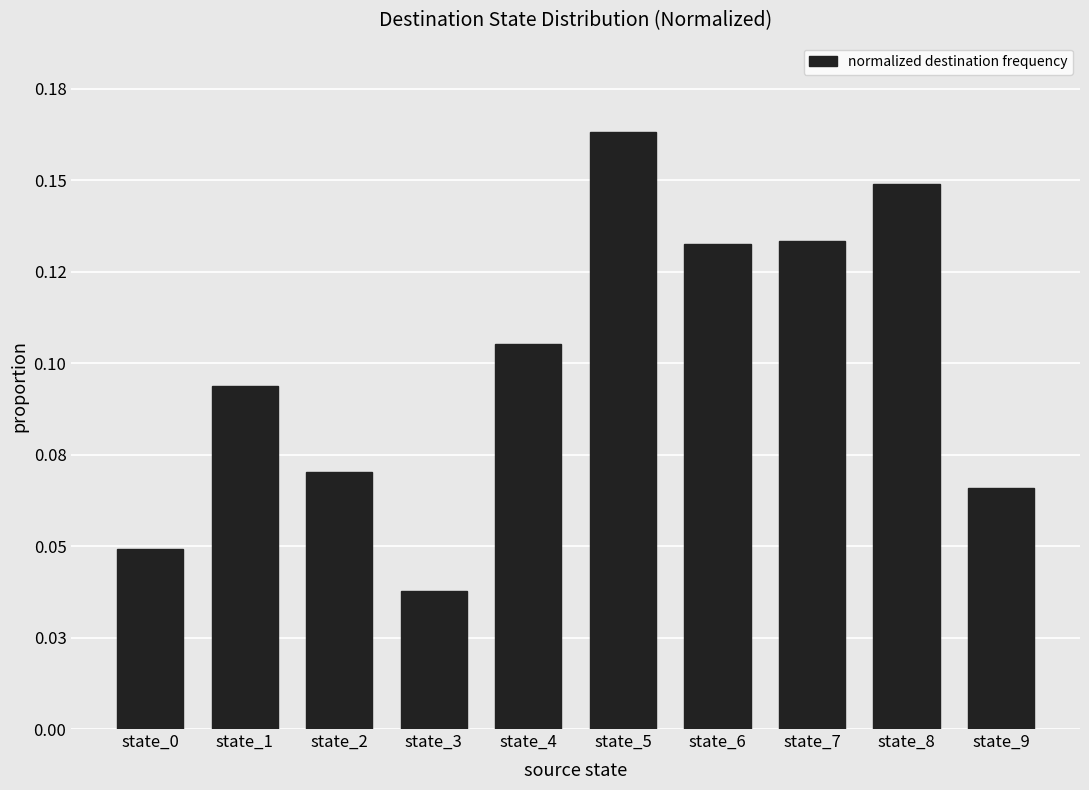

What is the value of the 9th bar from the left?

0.1